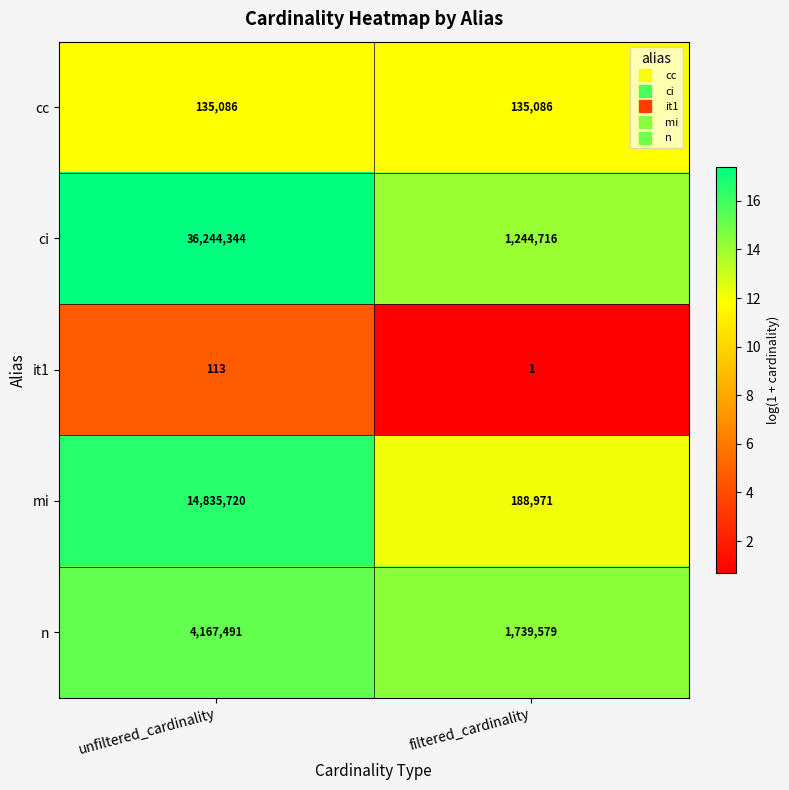

Which category has the highest value across all series?

unfiltered_cardinality